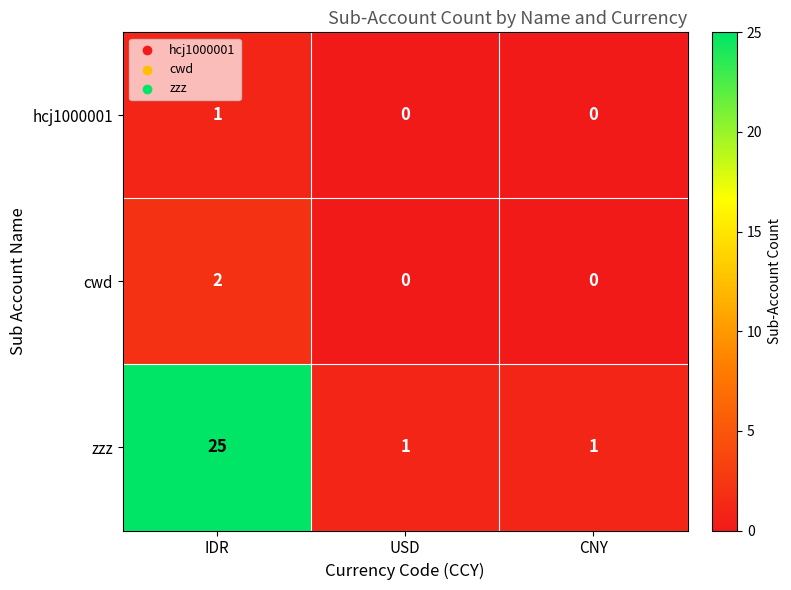

Which series has the largest total across all categories?

zzz